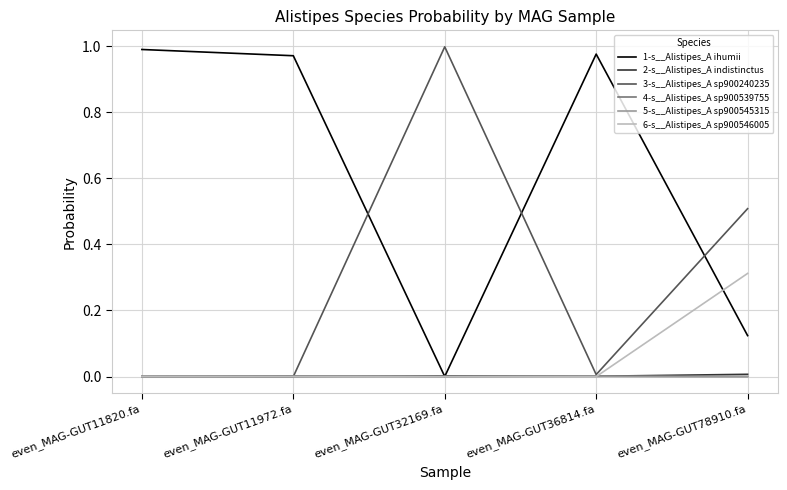

How many times do 5-s__Alistipes_A sp900545315 and 2-s__Alistipes_A indistinctus cross each other?

2